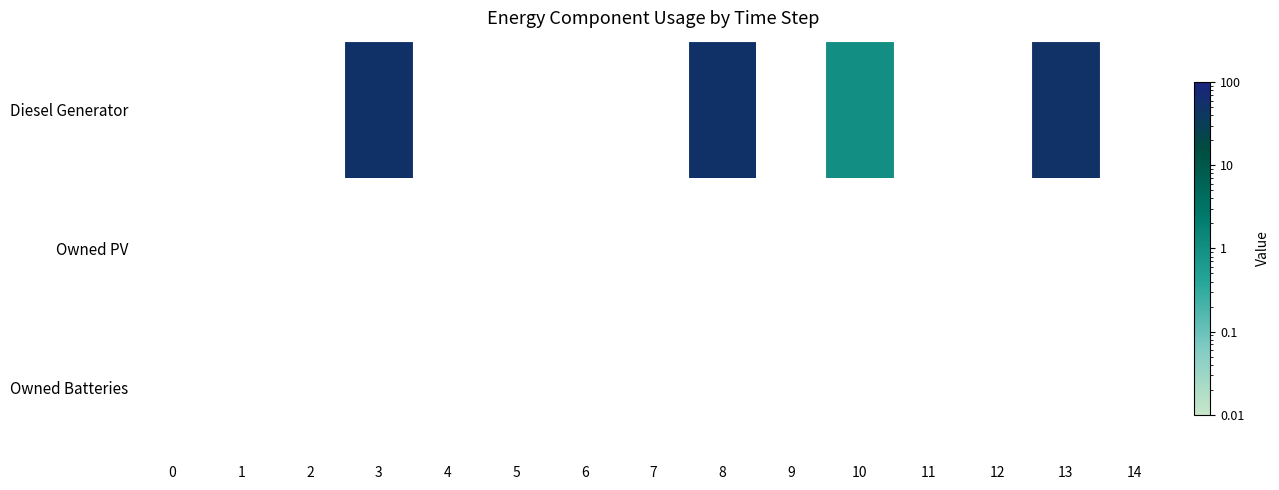

List the series in order of their peak value, lowest first.

row_0, row_1, row_2